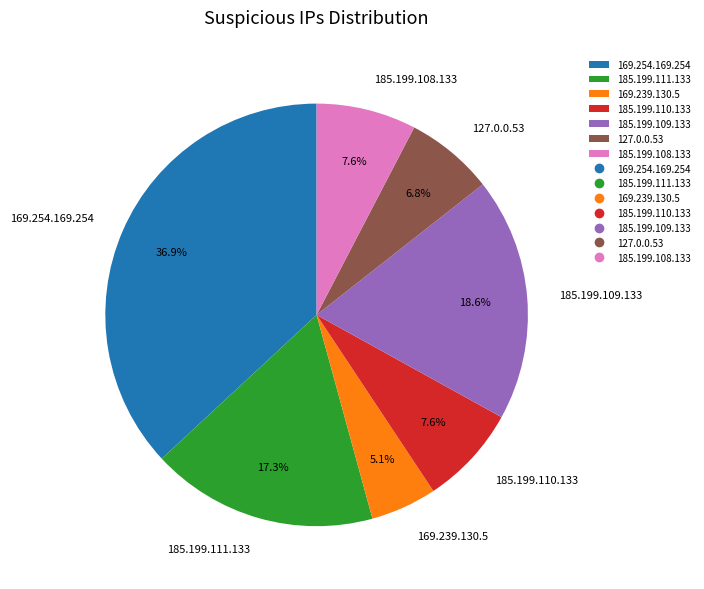

To the nearest percent, what is the average slice percentage?

14%